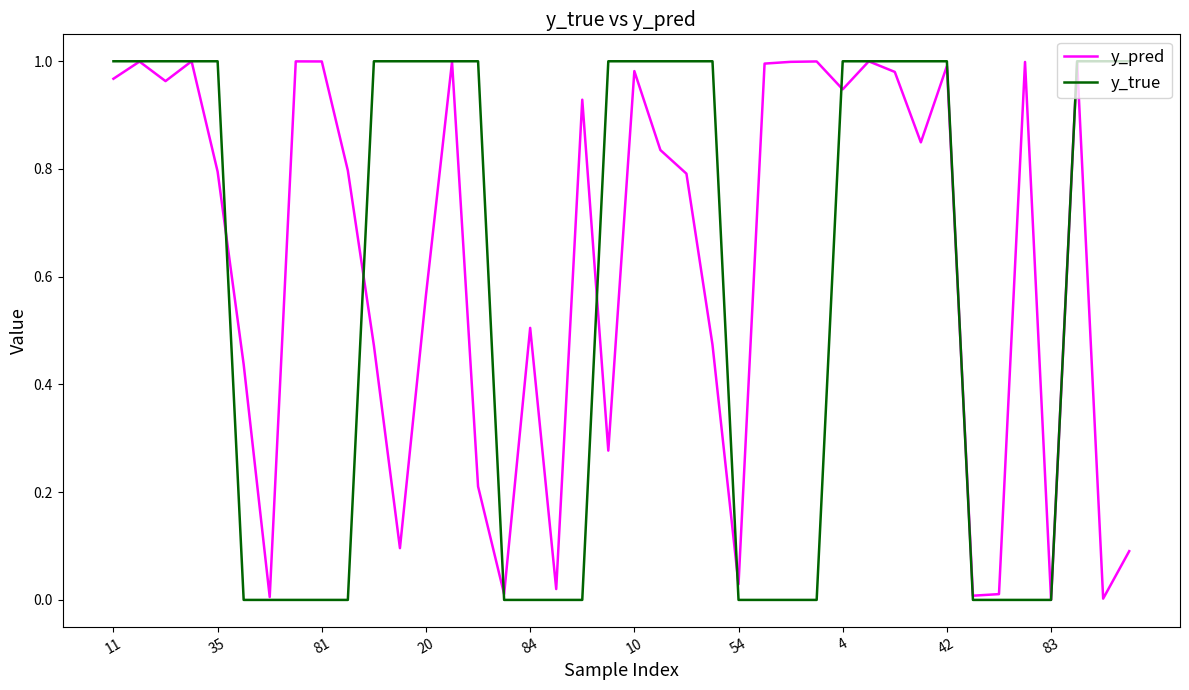

What are all the series names shown in the legend?

y_pred, y_true